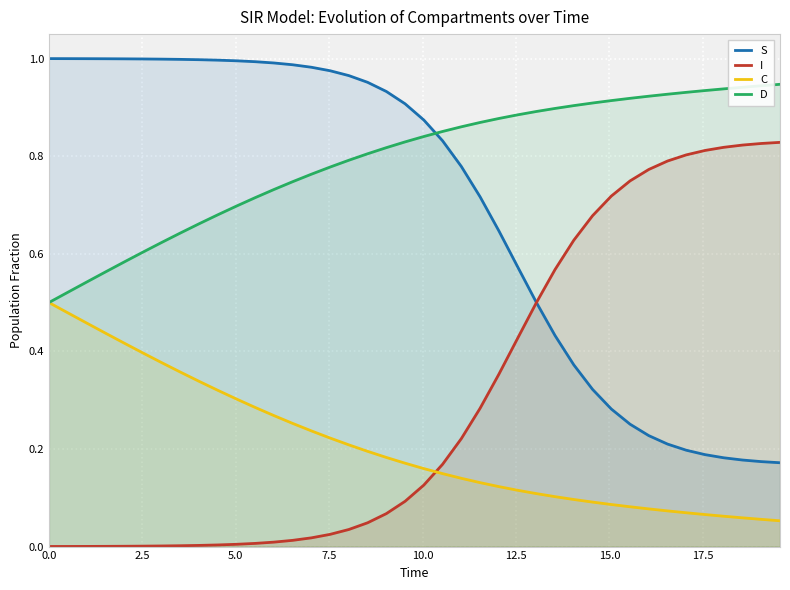

Rank the series by their maximum value, from lowest to highest.

C, I, D, S